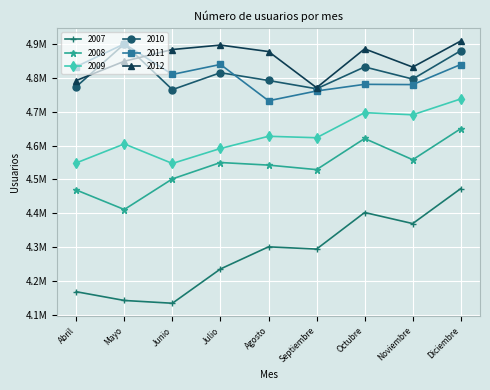

Reading right to left, list all the values displayed in this chart.

2007: 4.5	4.4	4.4	4.3	4.3	4.2	4.1	4.1	4.2
2008: 4.6	4.6	4.6	4.5	4.5	4.5	4.5	4.4	4.5
2009: 4.7	4.7	4.7	4.6	4.6	4.6	4.5	4.6	4.5
2010: 4.9	4.8	4.8	4.8	4.8	4.8	4.8	4.9	4.8
2011: 4.8	4.8	4.8	4.8	4.7	4.8	4.8	4.9	4.8
2012: 4.9	4.8	4.9	4.8	4.9	4.9	4.9	4.8	4.8